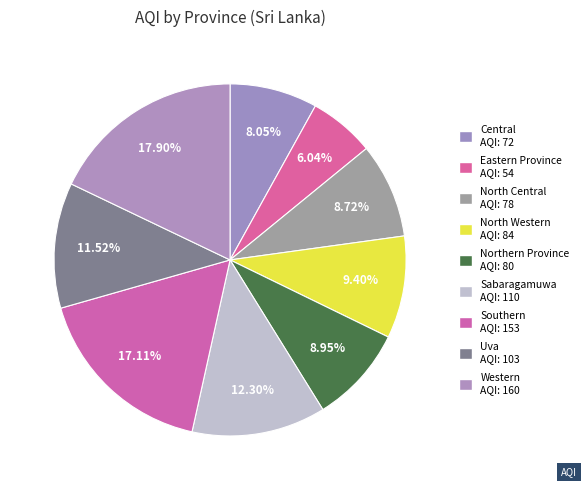

How many slices are in this pie chart?

9